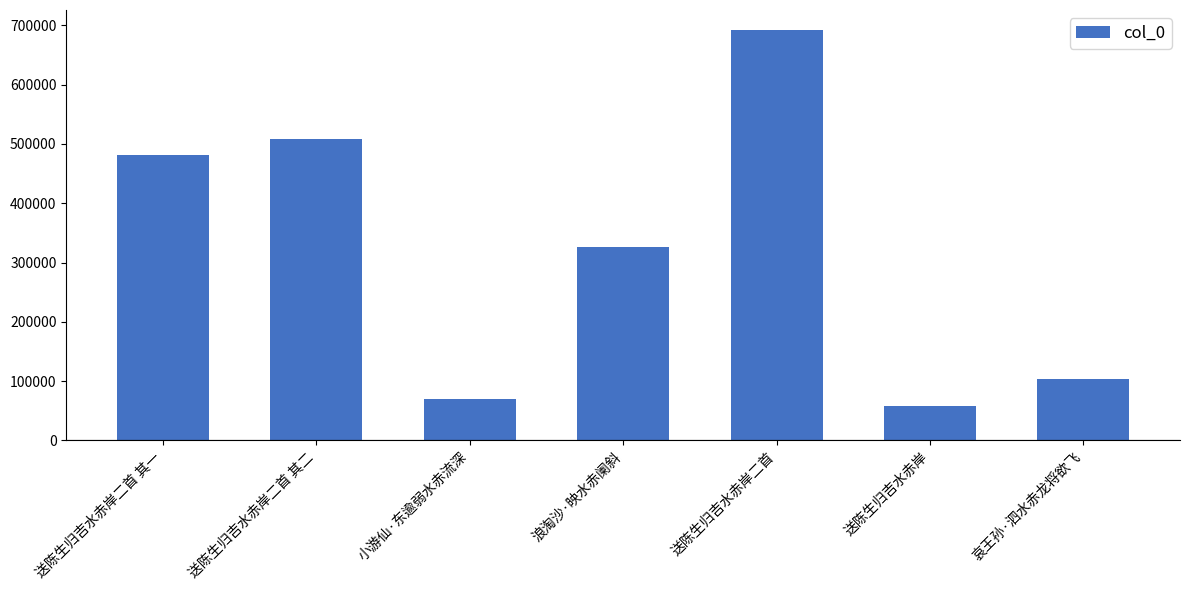

What is the sum of the values at 哀王孙·泗水赤龙将欲飞 and 小游仙·东逾弱水赤流深?

173271